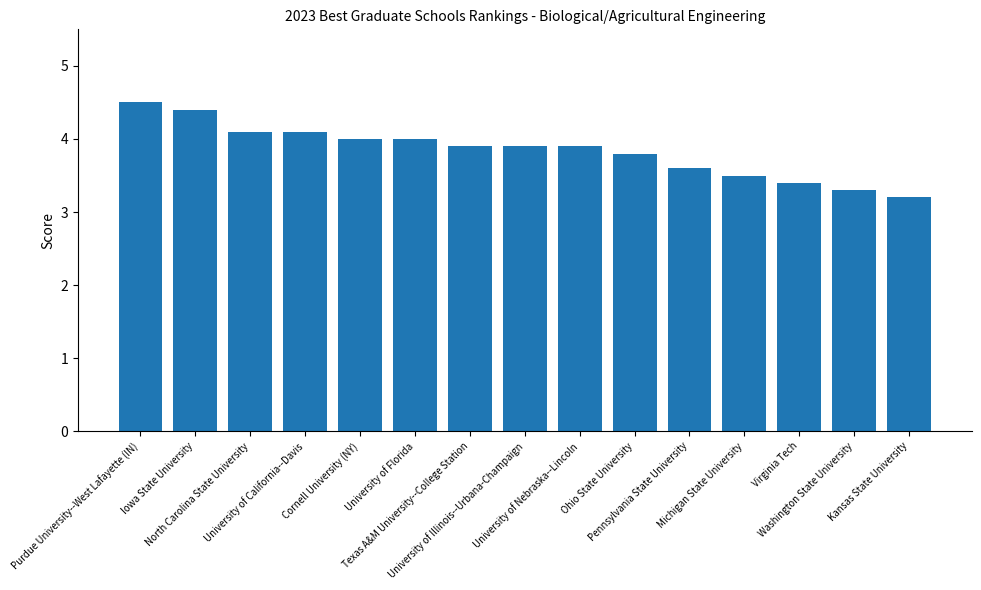

The chart shows a value of 4.7 at Virginia Tech. True or false?

False